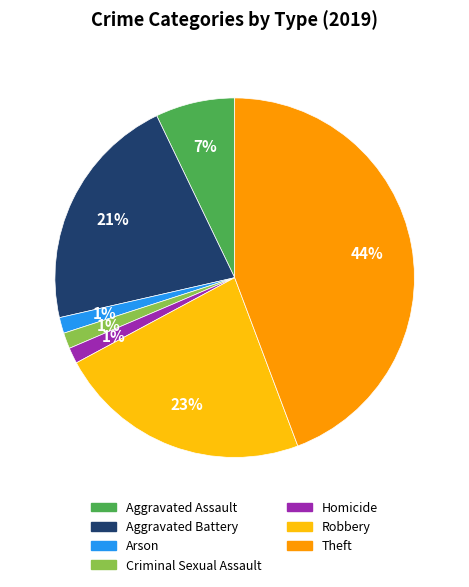

Is the sum of Criminal Sexual Assault and Theft greater than half?

No